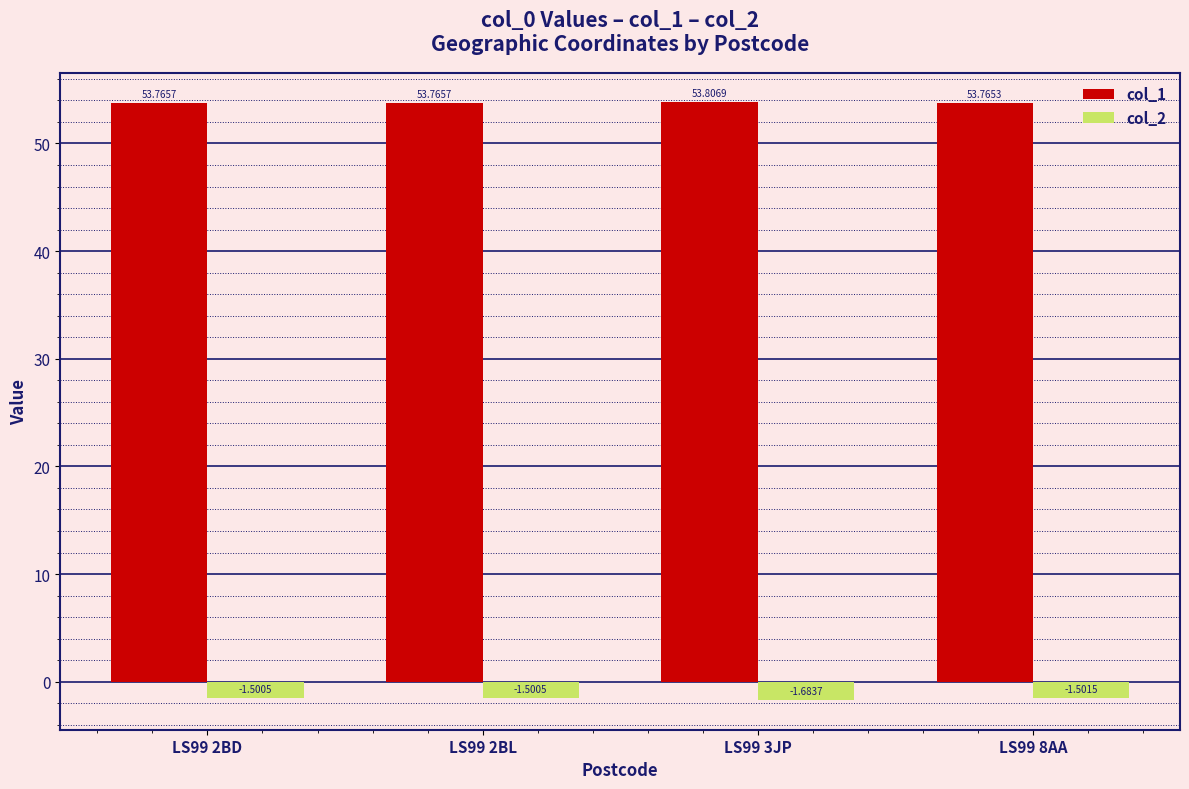

Which series changed the most between LS99 2BL and LS99 8AA?

col_2